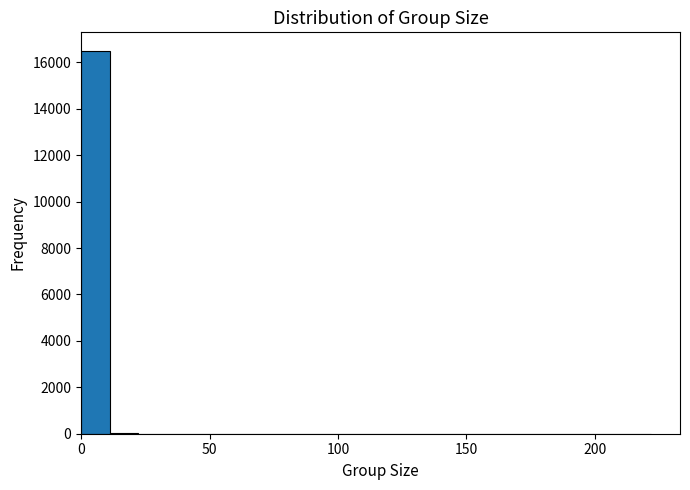

Read against the x-axis, roughly where is the centre of the tallest bar?

5